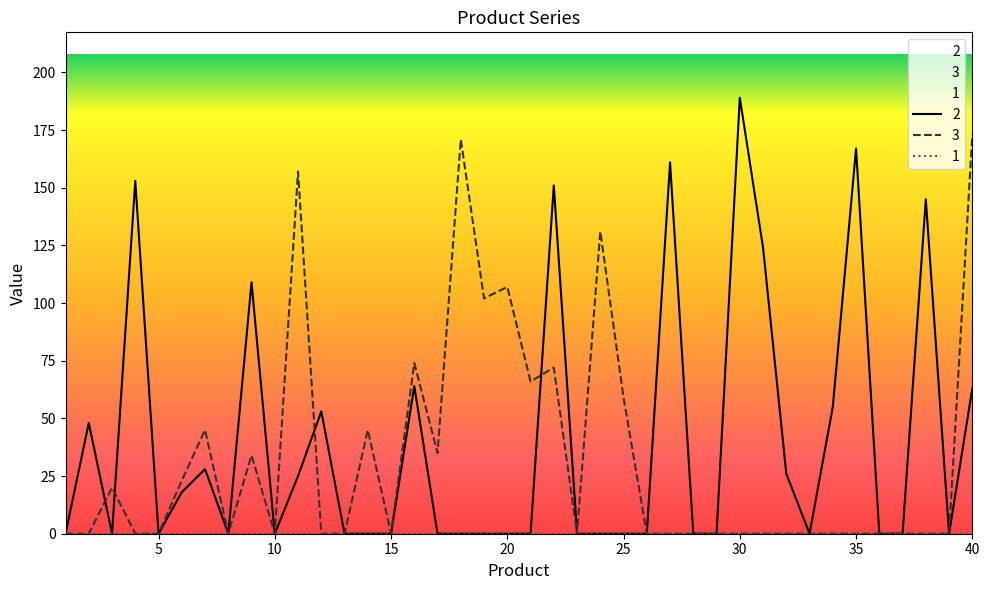

How many positive values does the 3 series have?

16